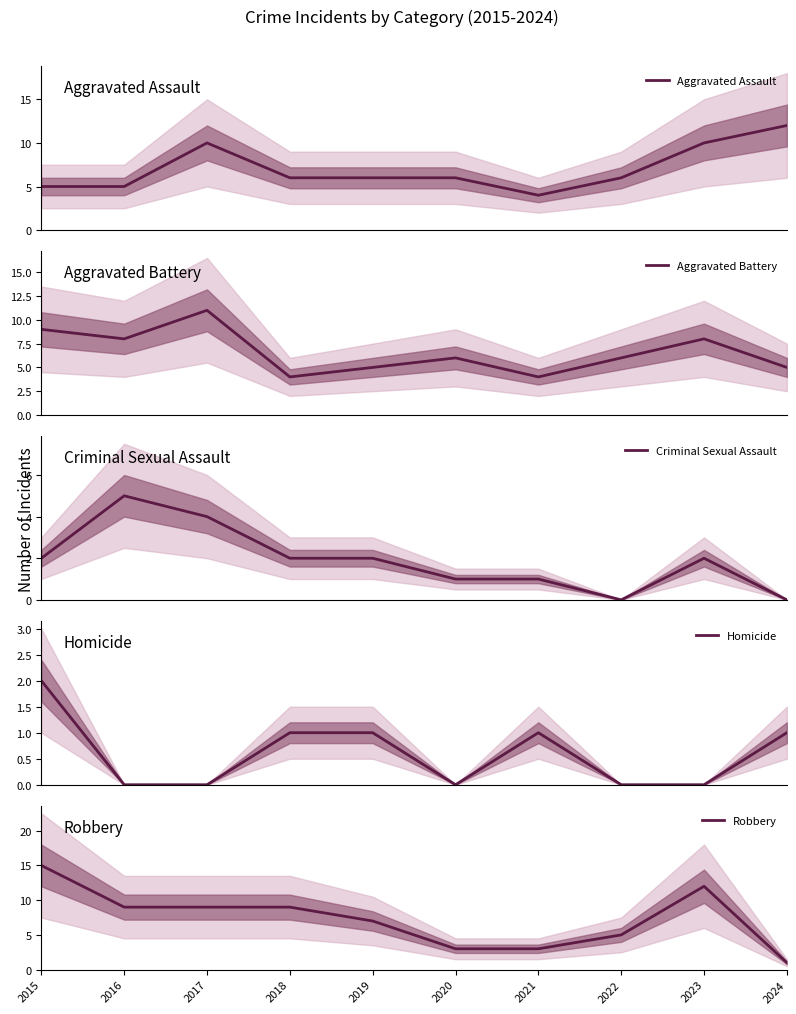

List the labels in order of Aggravated Assault value, largest first.

2024, 2017, 2023, 2018, 2019, 2020, 2022, 2015, 2016, 2021